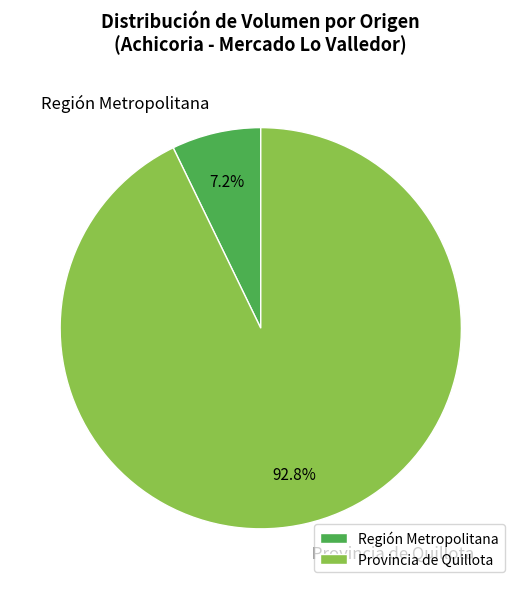

How many segments does this pie chart have?

2